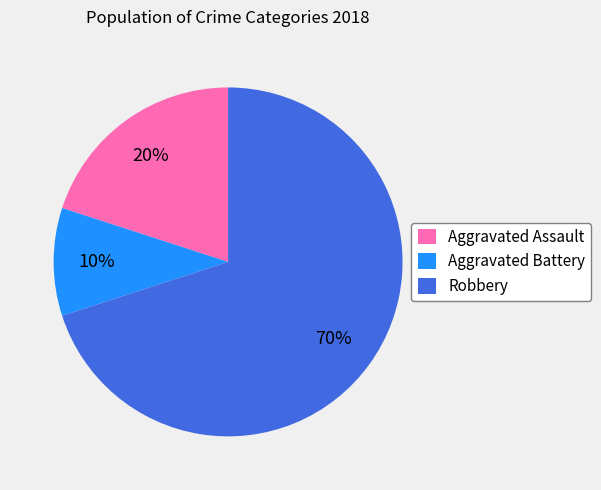

How many slices are in this pie chart?

3